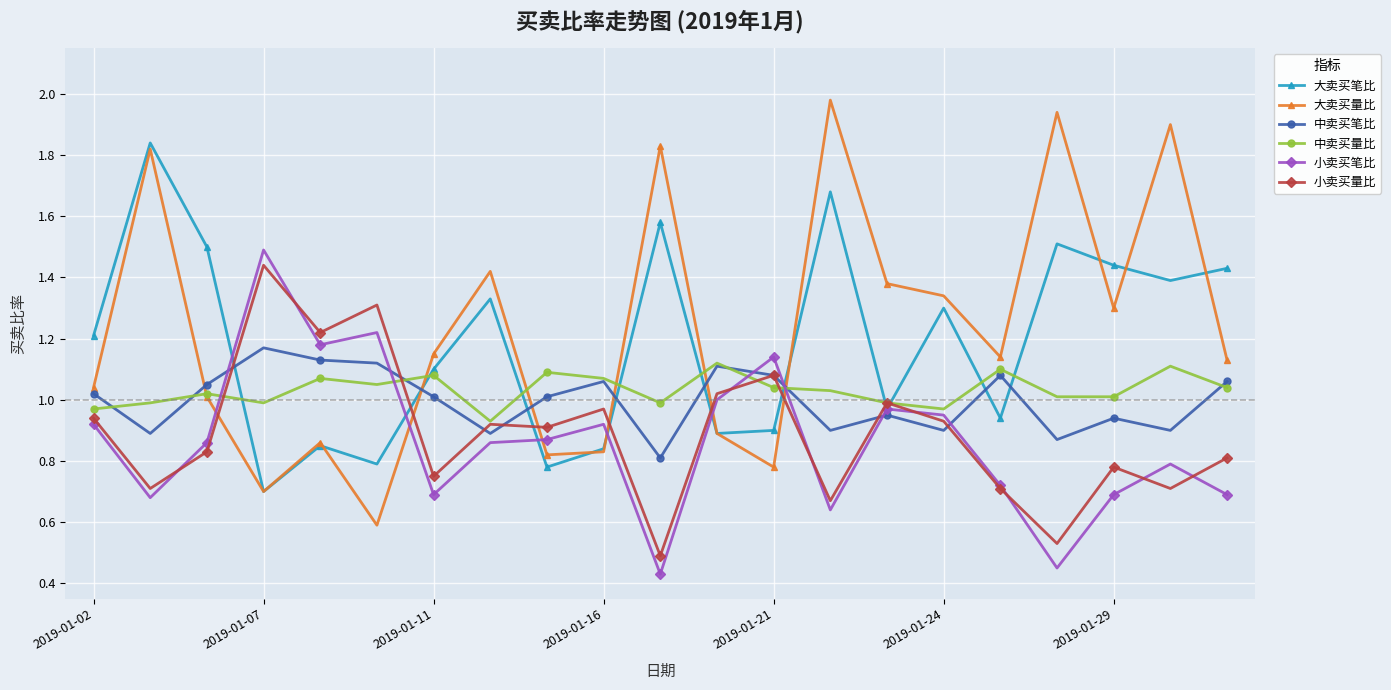

How many interior local valleys does the 大卖买笔比 series have?

7